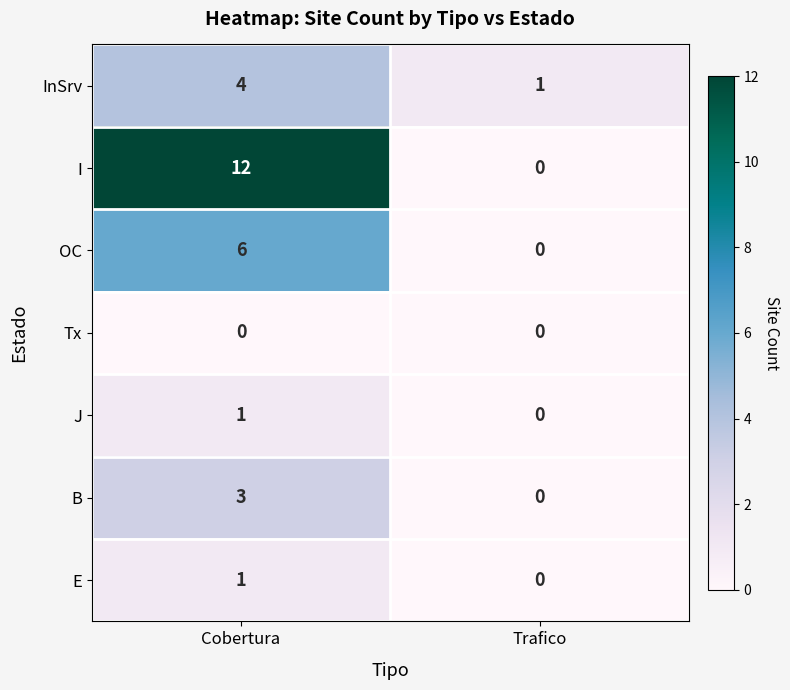

Reading left to right, list all the values displayed in this chart.

InSrv: 4	1
I: 12	0
OC: 6	0
Tx: 0	0
J: 1	0
B: 3	0
E: 1	0